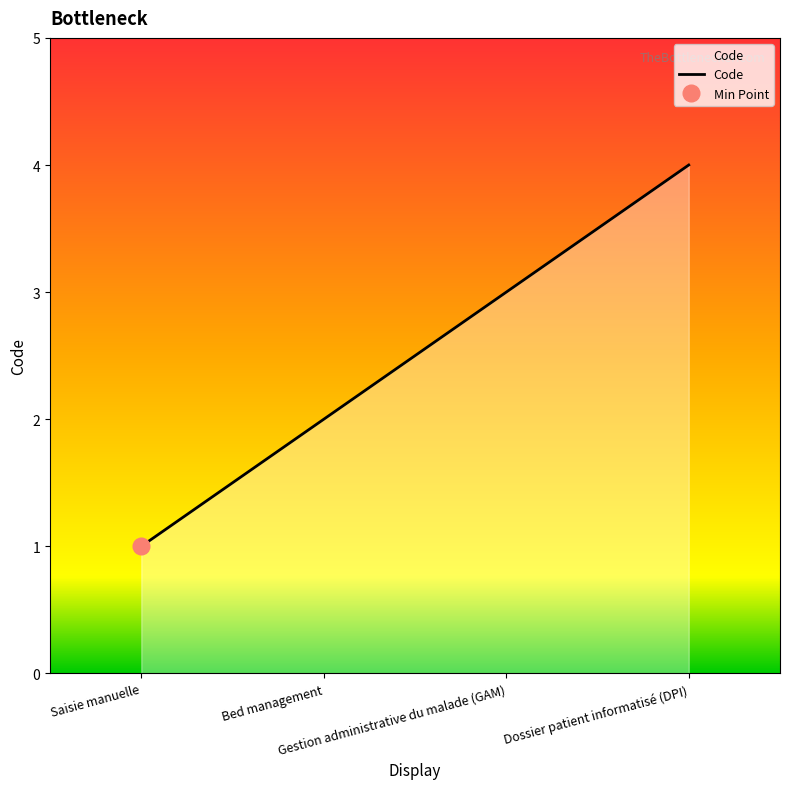

What is the value of the 3rd point from the left?

3